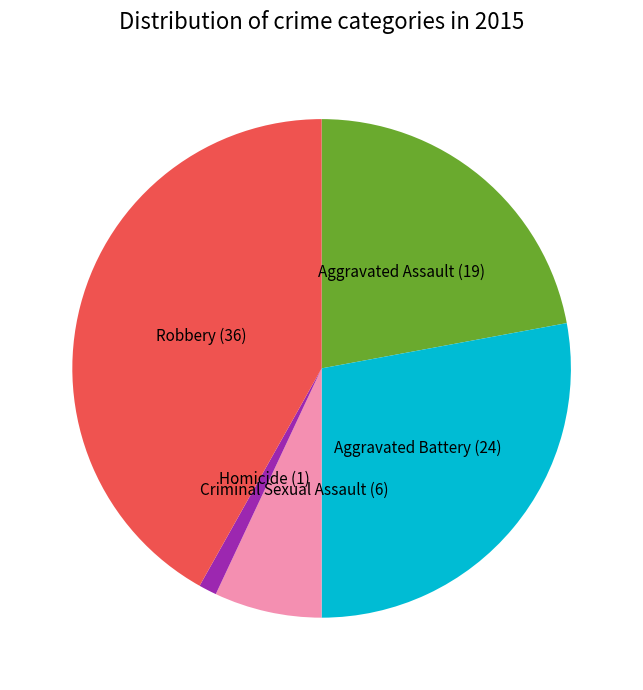

How many slices are in this pie chart?

5